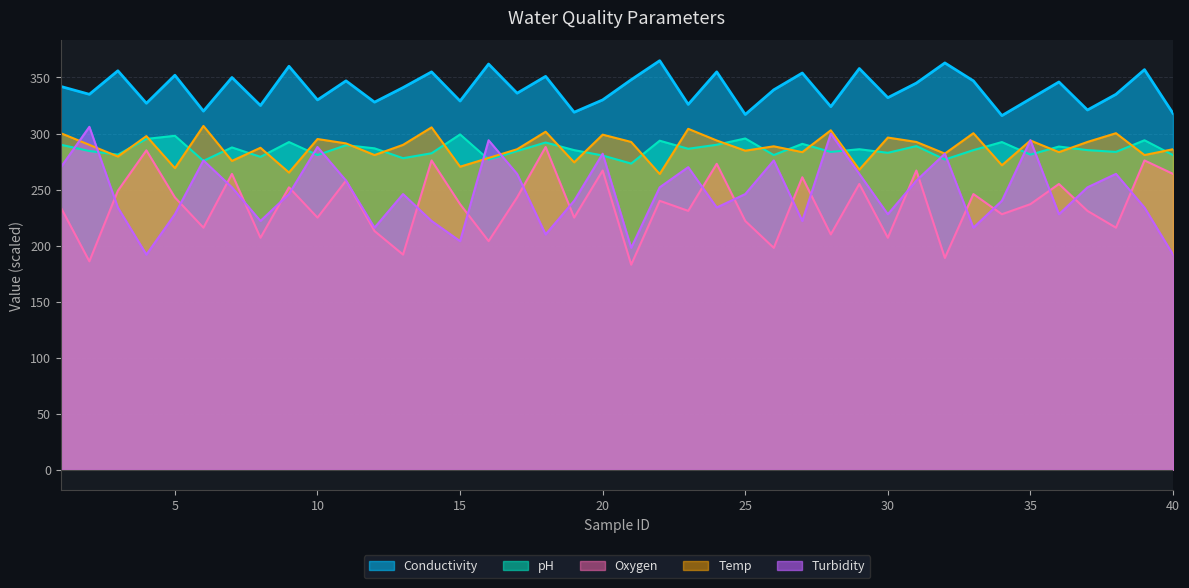

What is the total value across all series at 25?

1365.3